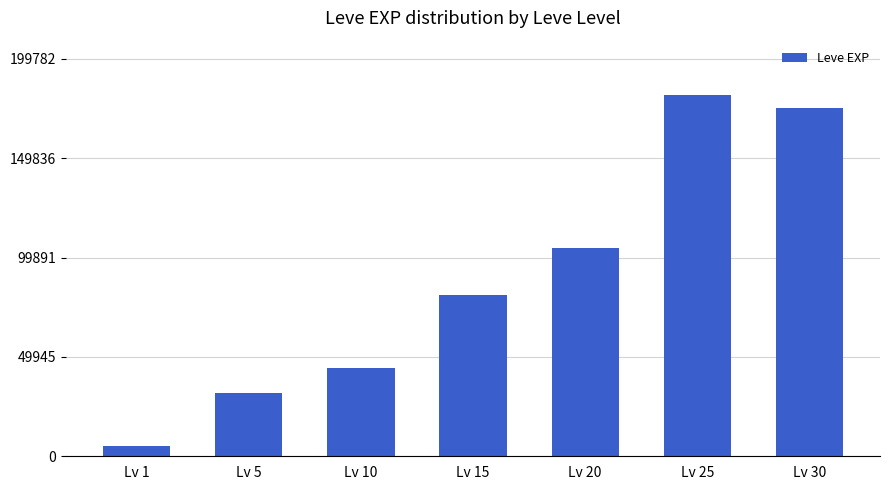

How many values are below 81060?

3